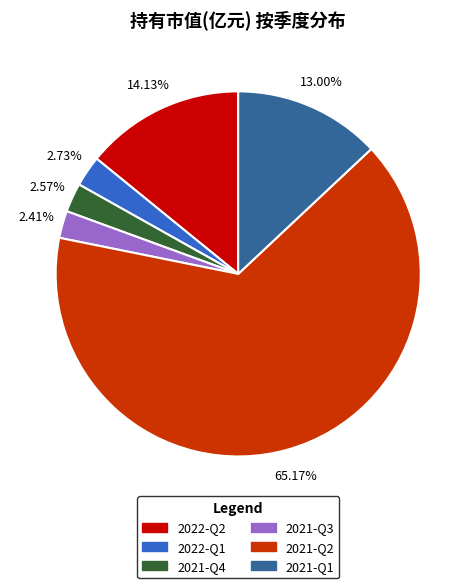

Between 2021-Q2 and 2021-Q3, which is larger?

2021-Q2